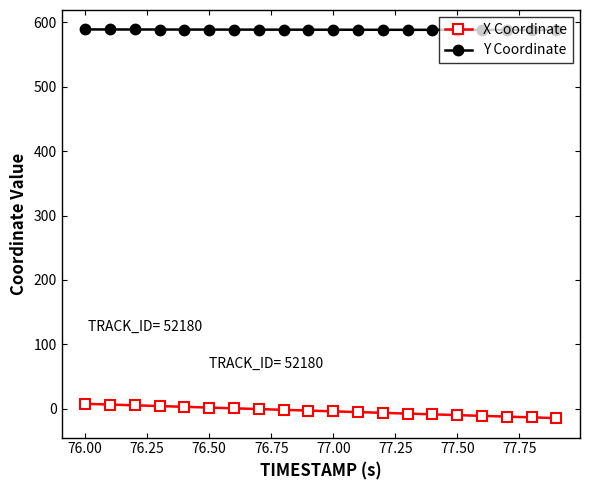

How many data points in X Coordinate are above -2?

9